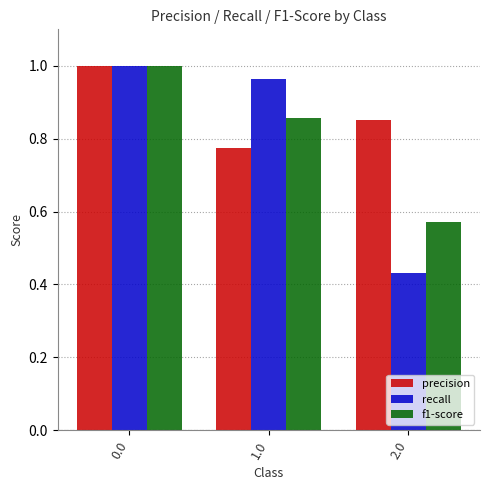

What is the sum of all f1-score values?

2.4